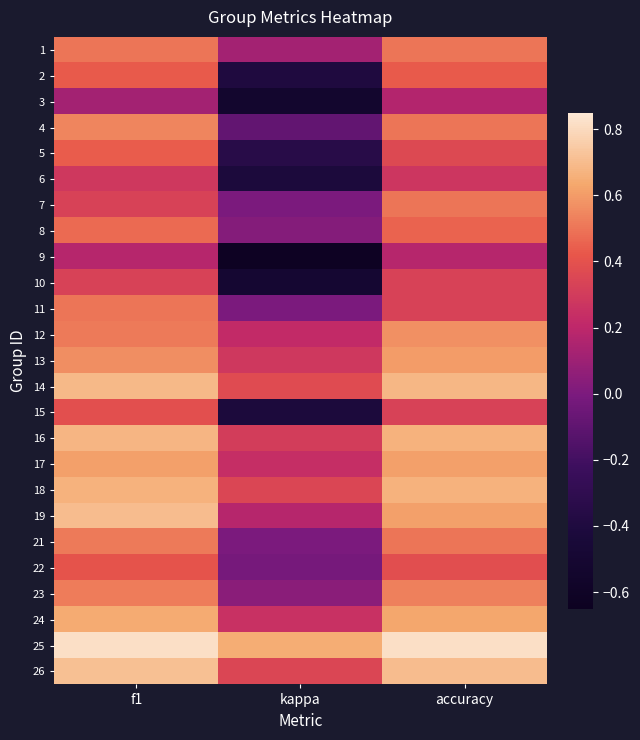

What is the smallest value displayed?

-0.6